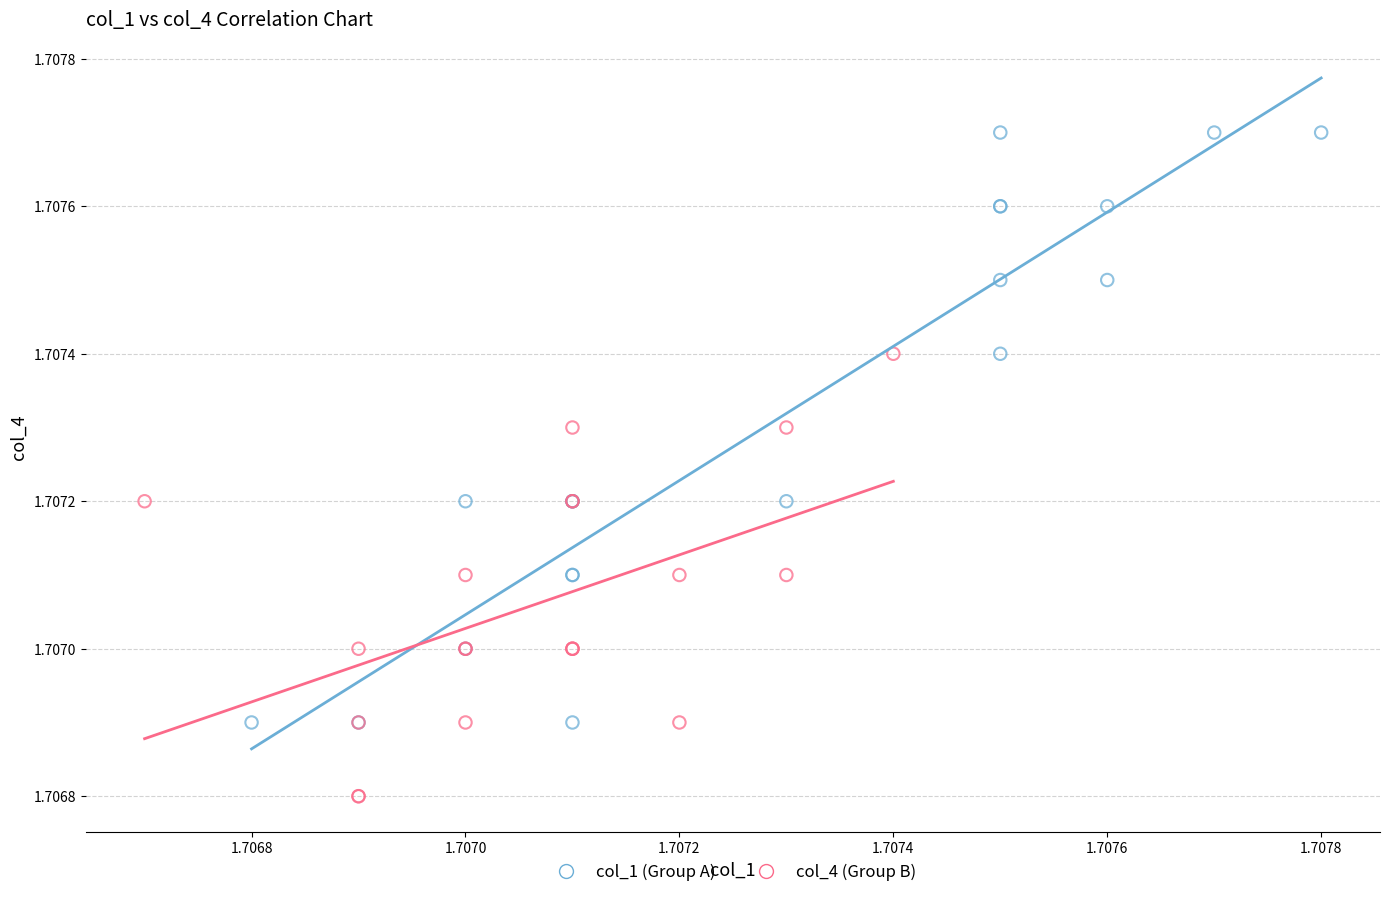

Which series has the largest Y range (max minus min)?

col_1 (Group A)